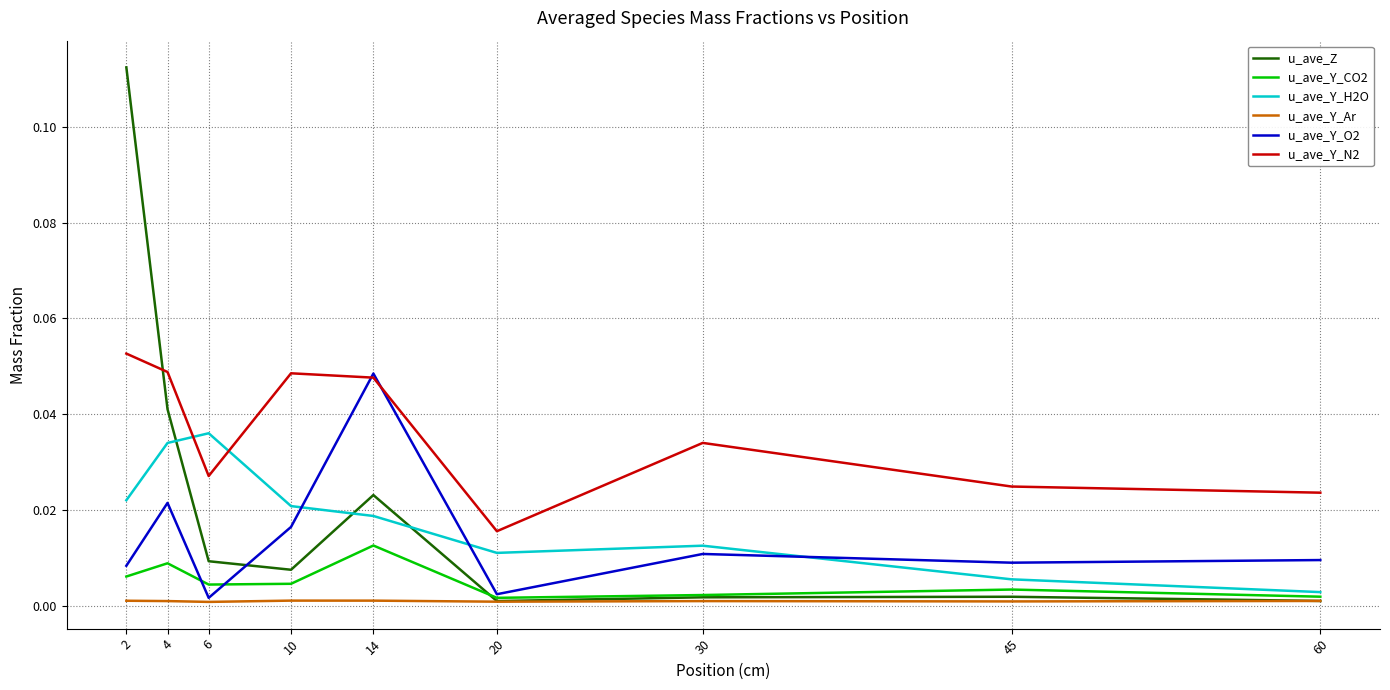

True or false: u_ave_Z and u_ave_Y_N2 cross at least once.

True